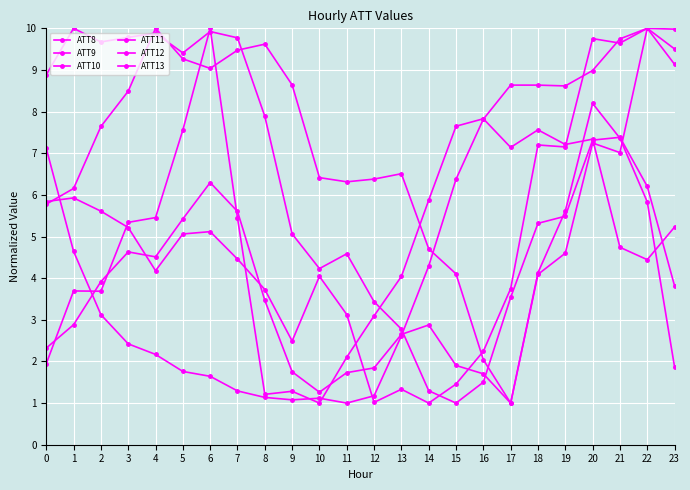

How many lines are shown in the chart?

6